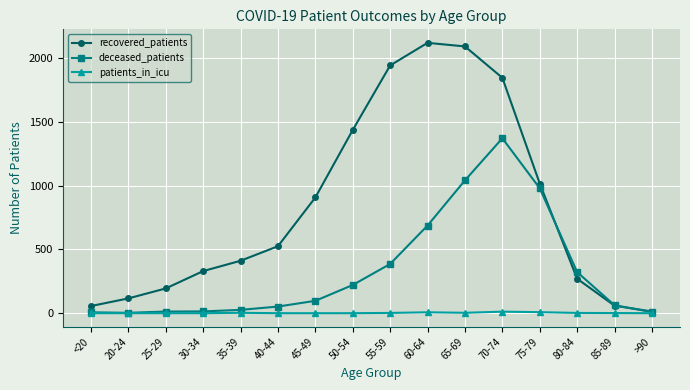

Rank the series by their maximum value, from lowest to highest.

patients_in_icu, deceased_patients, recovered_patients